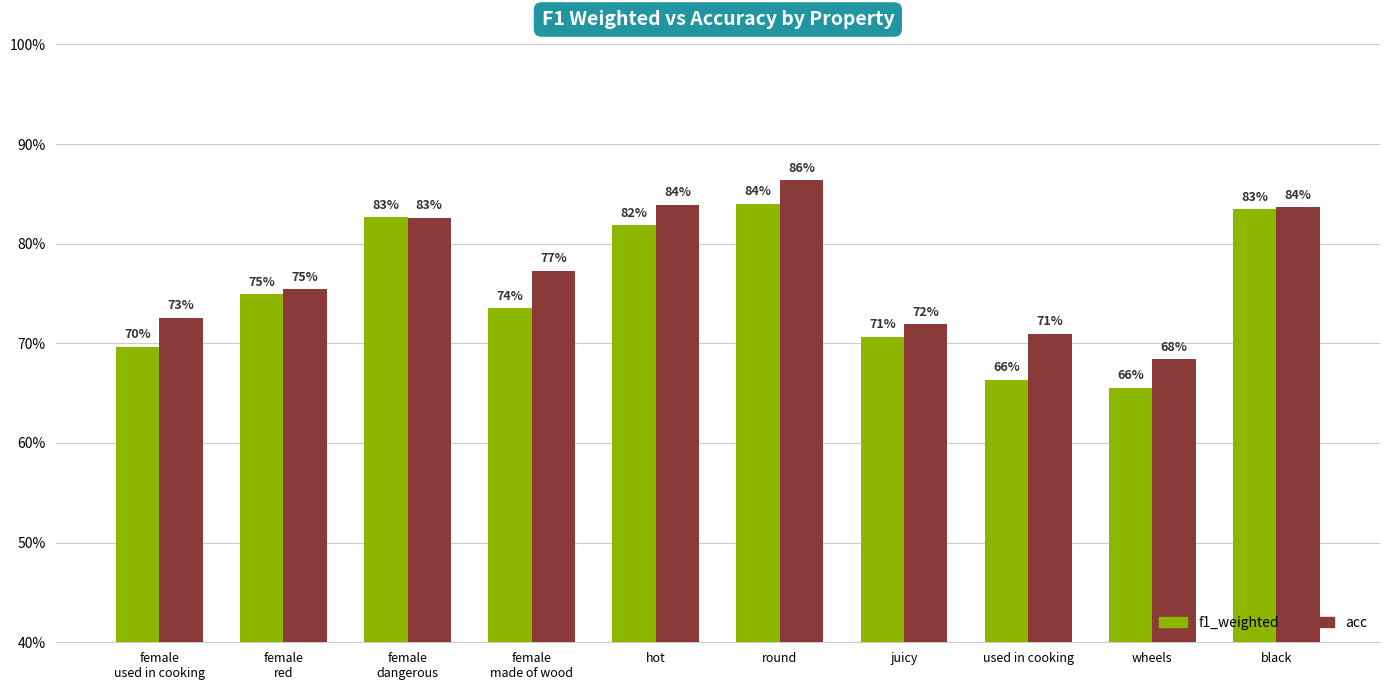

Rank the categories by f1_weighted value from lowest to highest.

wheels, used in cooking, female
used in cooking, juicy, female
made of wood, female
red, hot, female
dangerous, black, round